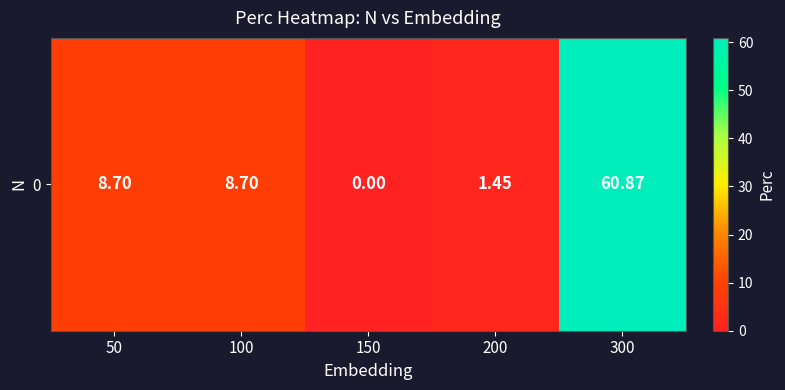

How many data points are above 8?

3